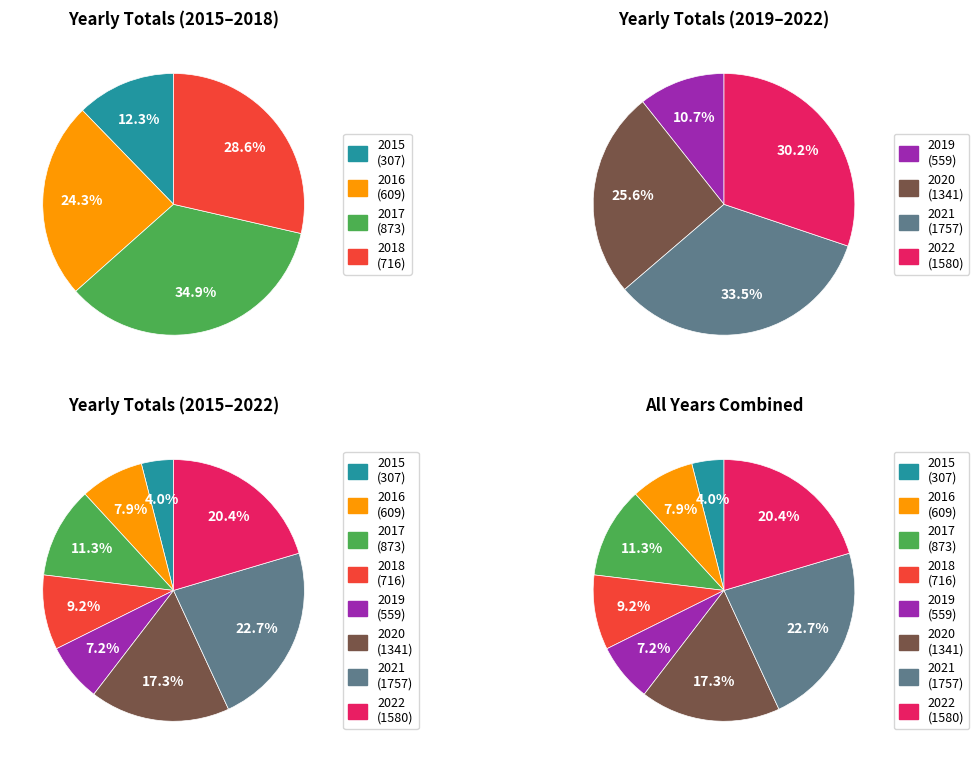

How many slices are in this pie chart?

8